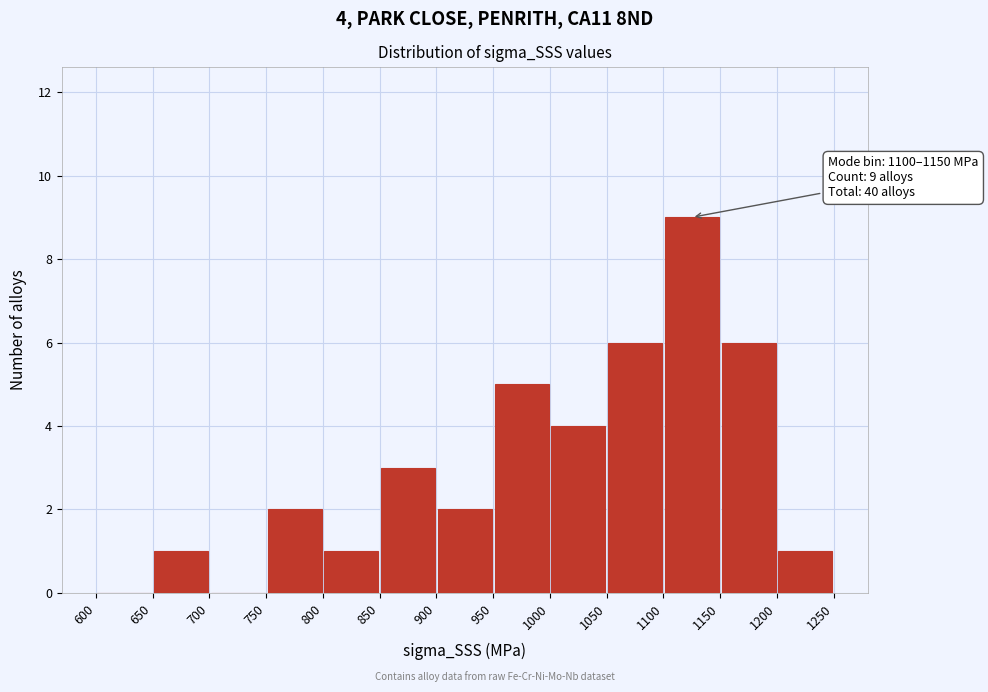

Over which range of the x-axis is the bar tallest?

1100 to 1150